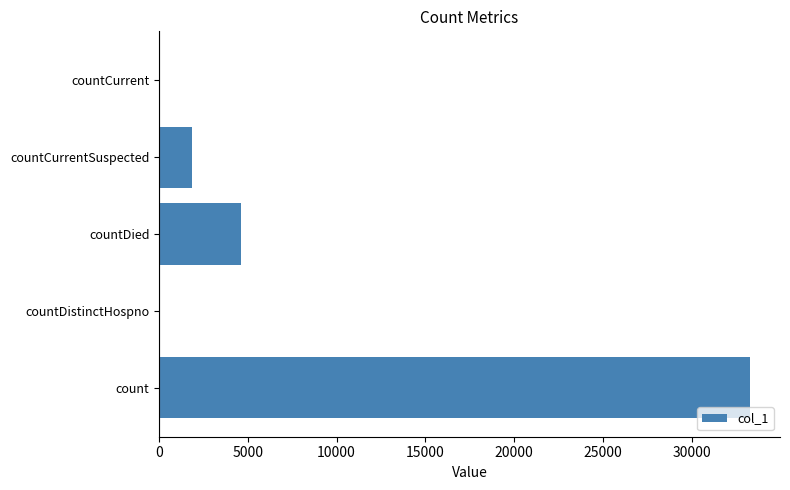

What is the sum of the values at countCurrent and count?

33315